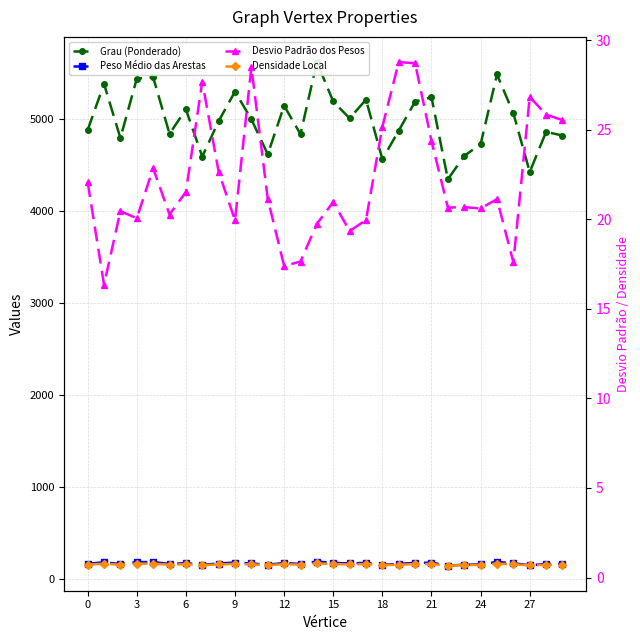

What is the difference between the maximum and minimum values in the Desvio Padrão dos Pesos series?

12.4